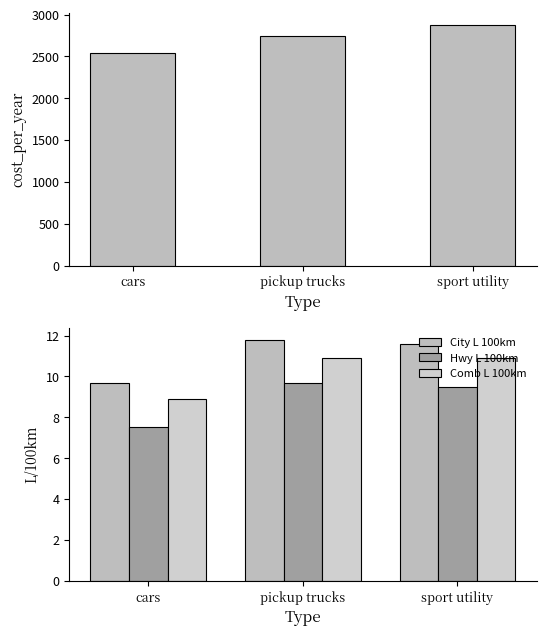

Are the bars grouped side by side (vs. stacked)?

Yes